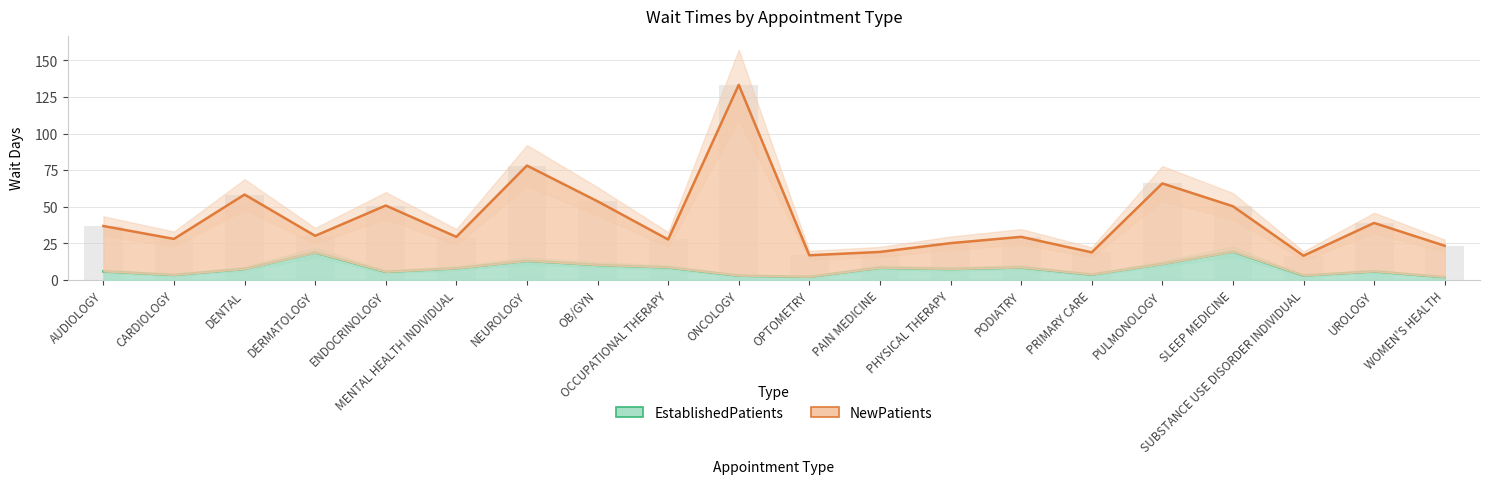

What is the value of the EstablishedPatients bar at the 18th from the left?

3.0